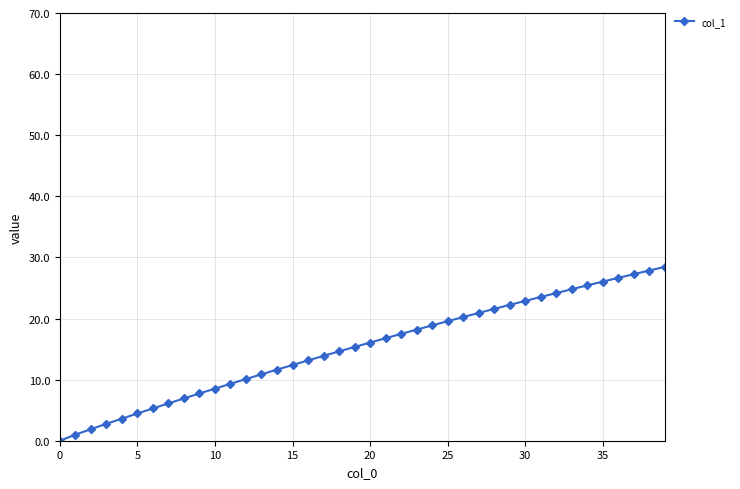

What is the difference between the maximum and second lowest values?

27.4